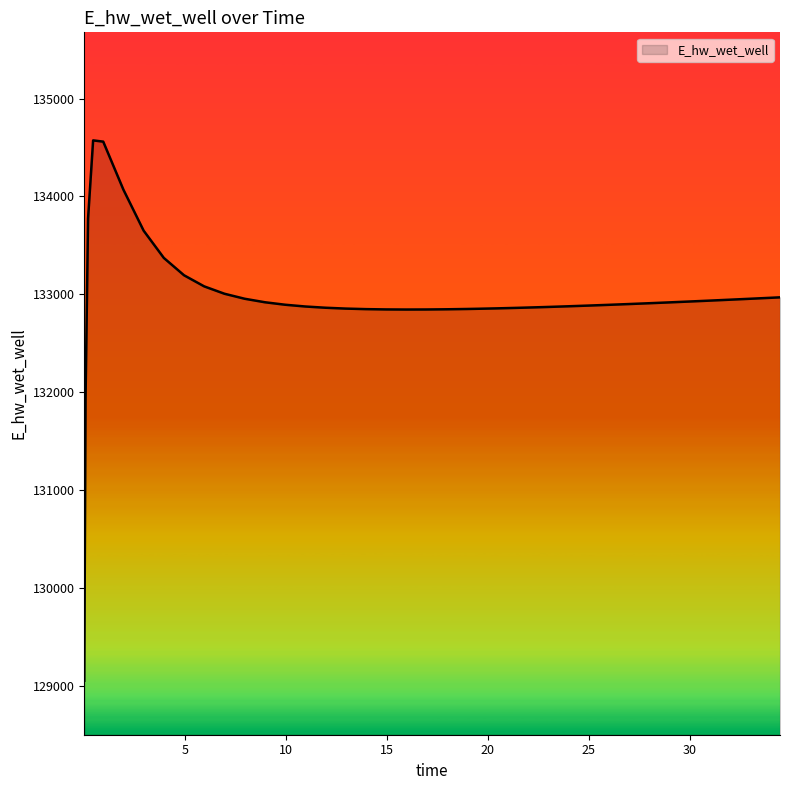

What is the smallest value displayed?

129049.7